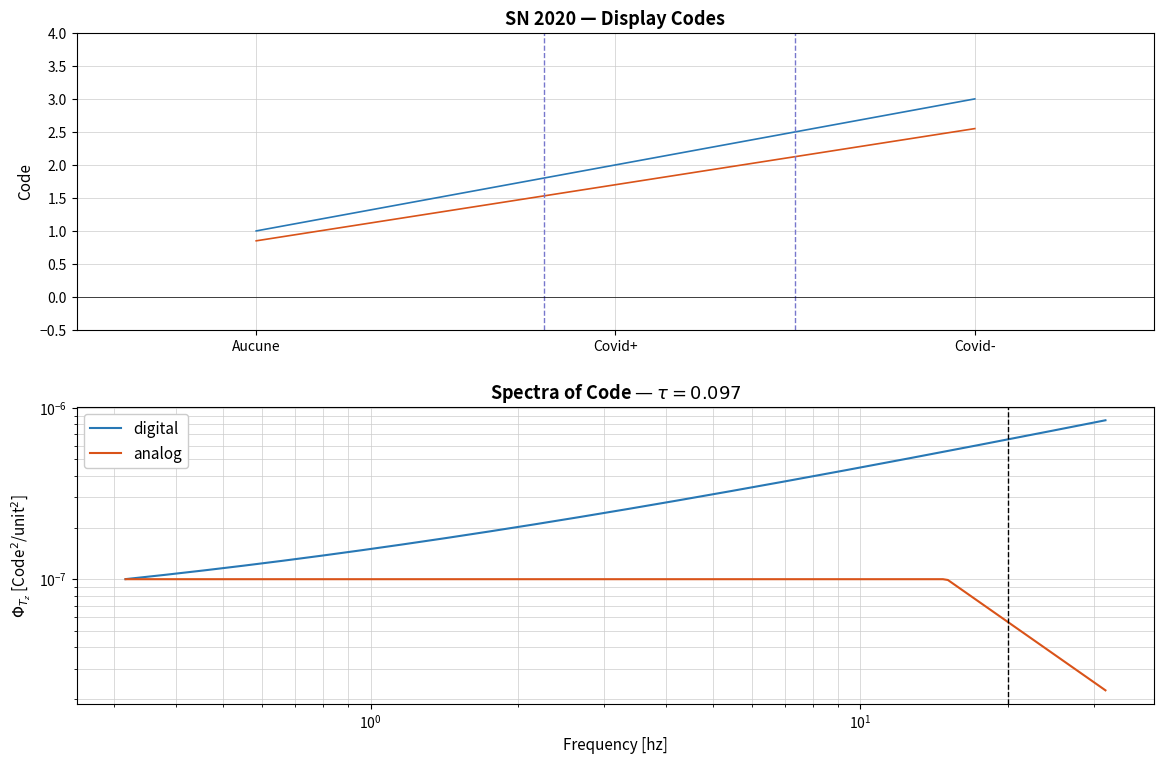

What is the value of the 3rd point from the left?

3